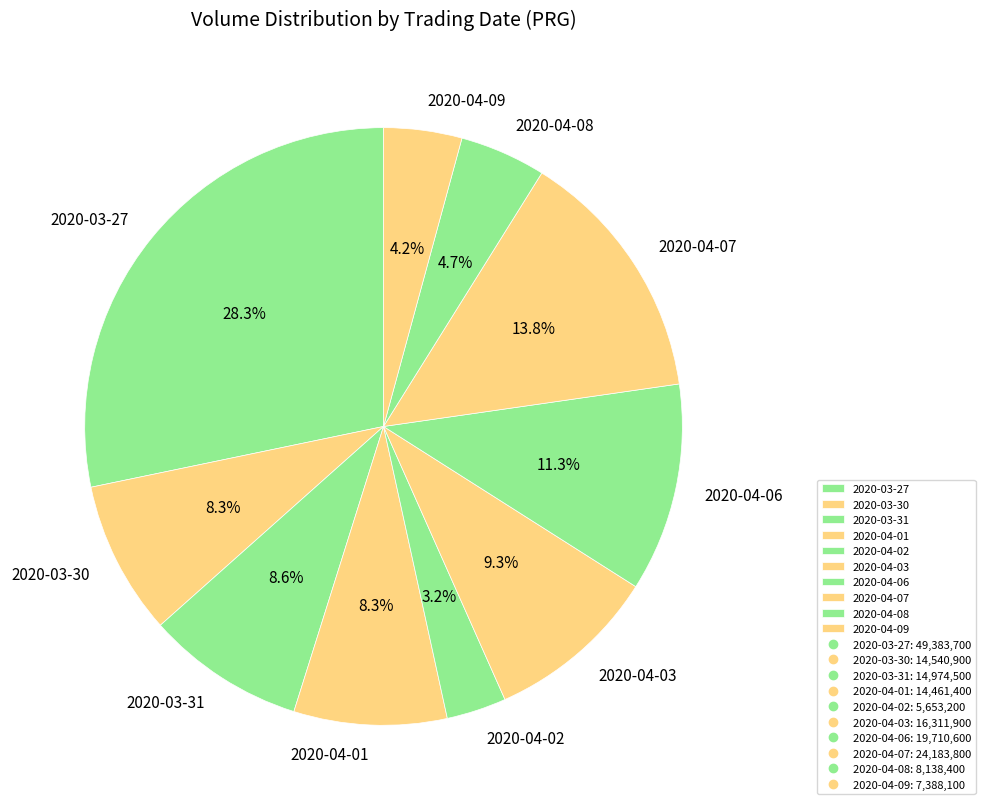

What is the ratio of the value at 2020-04-08 to the value at 2020-04-07?

0.3